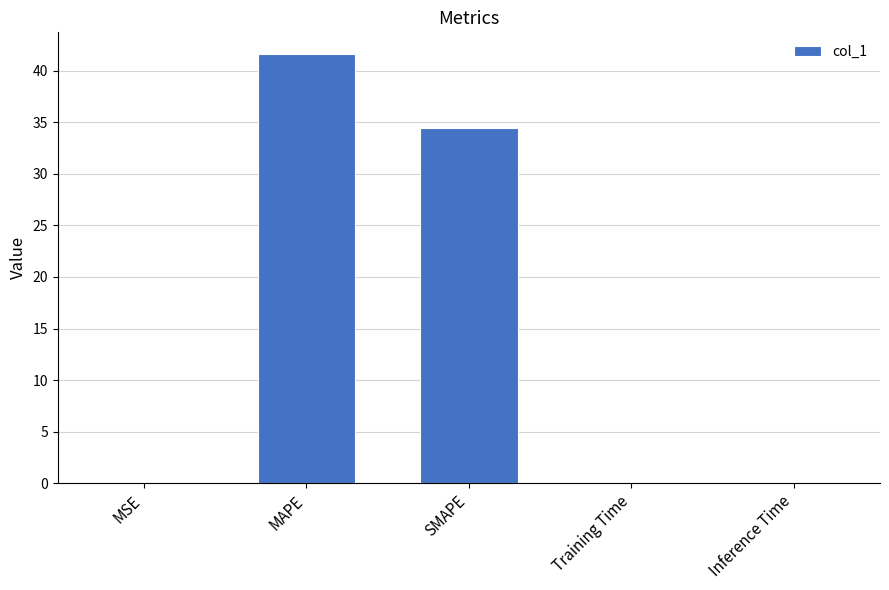

Which has a higher value, SMAPE or MAPE?

MAPE